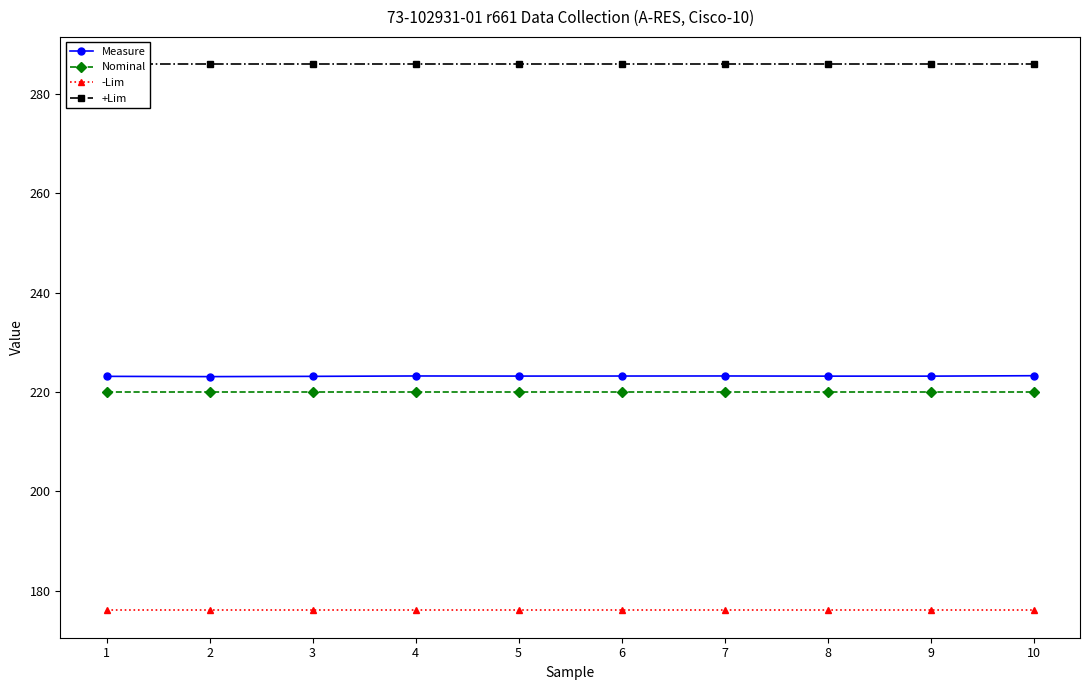

The value of Measure at 6 is 301.9. True or false?

False